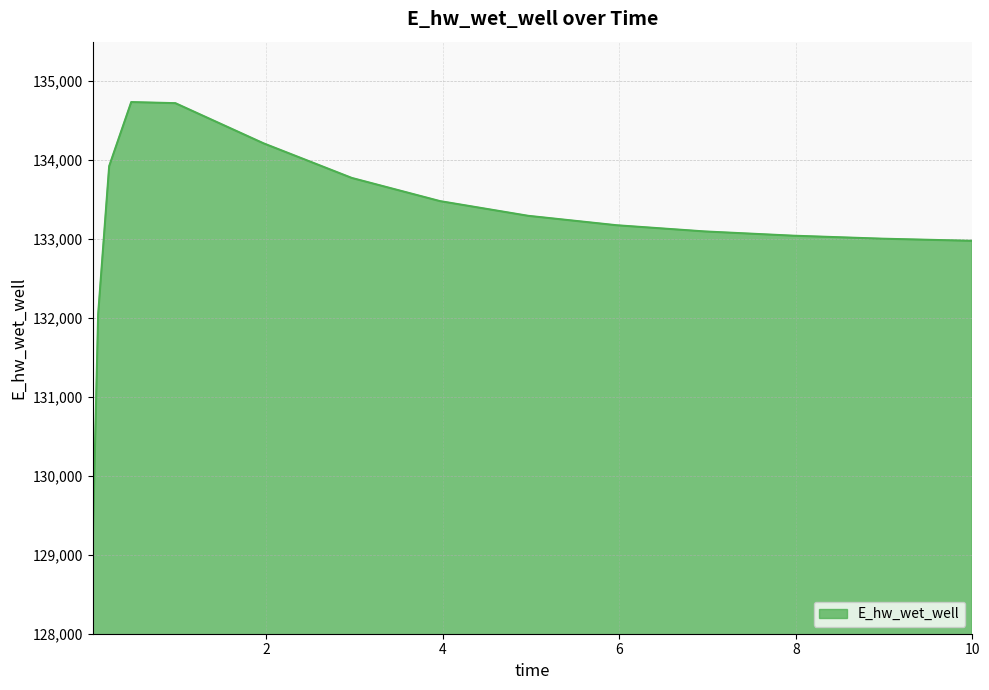

What is the minimum value shown in the chart?

129110.0